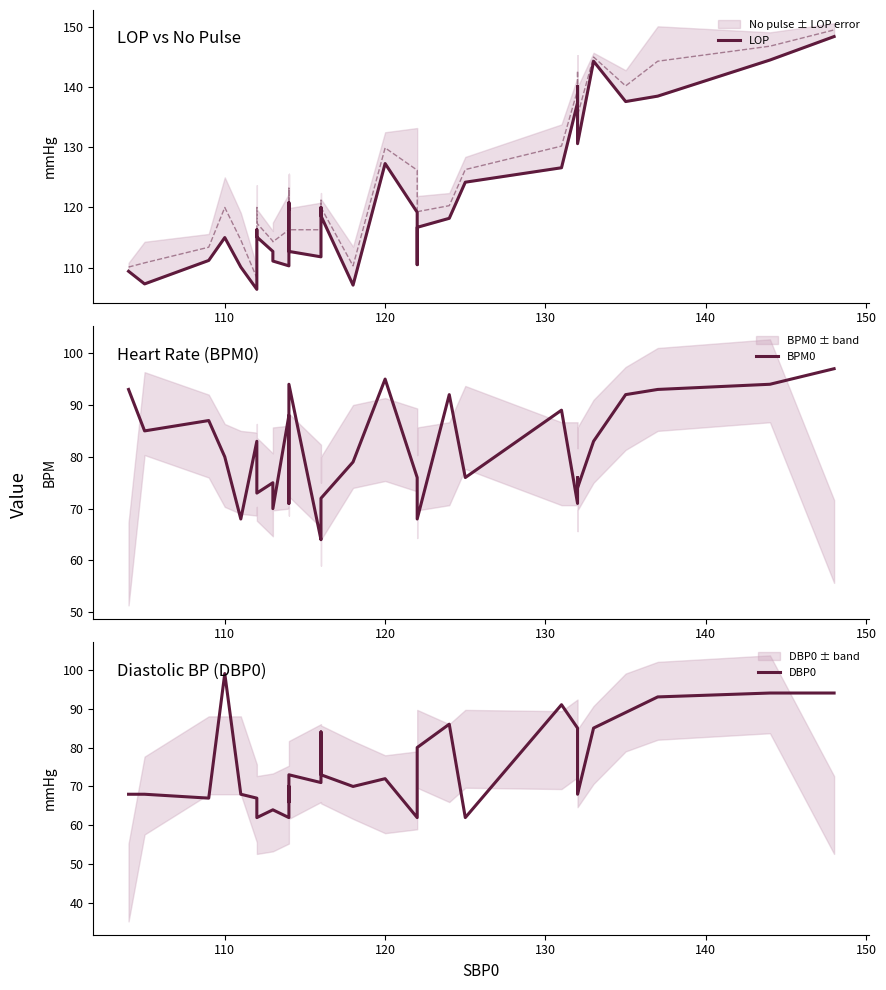

What is the average value of the DBP0 series?

74.5